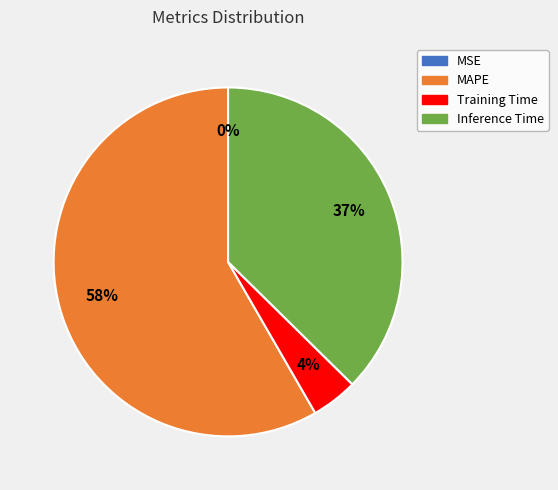

To the nearest percent, what is the average slice percentage?

25%